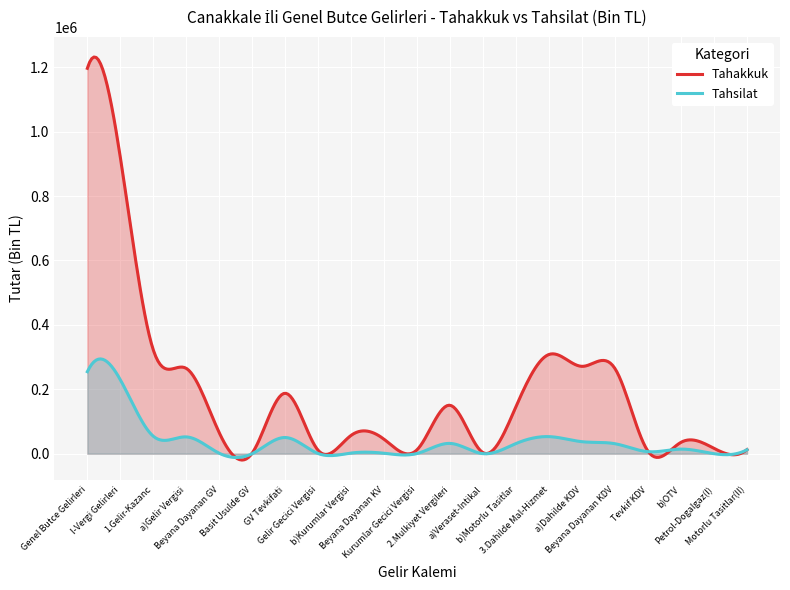

How many distinct data groups are displayed?

2